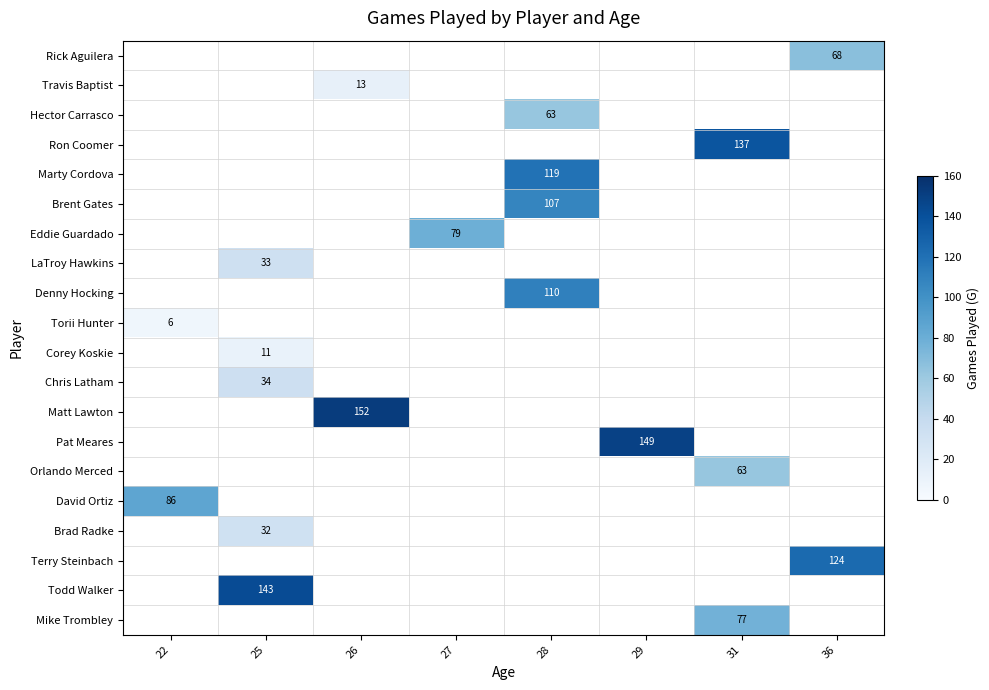

What is the greatest value displayed?

152.0